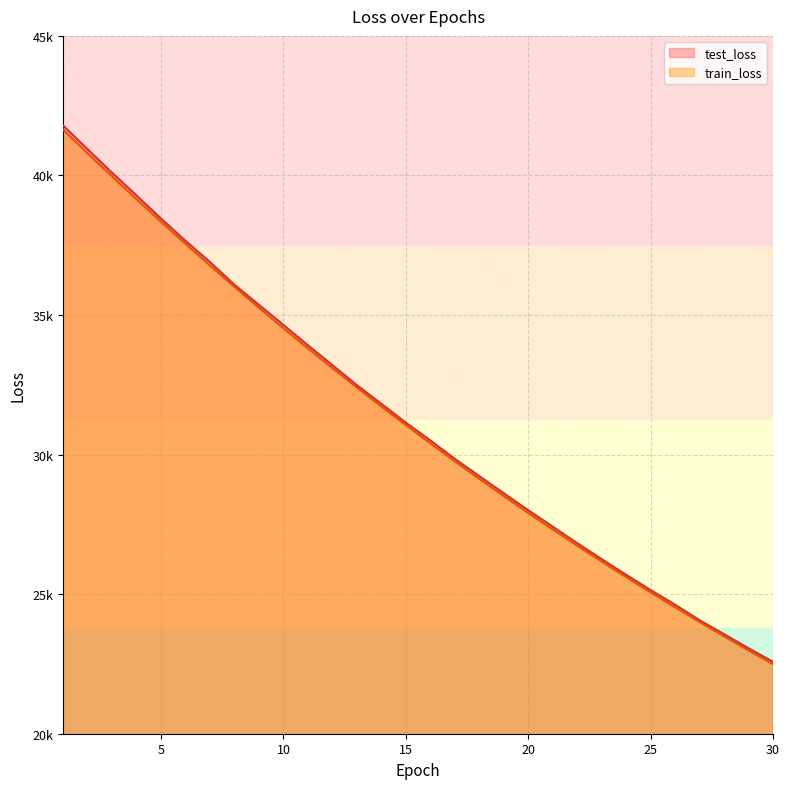

What is the highest value of the train_loss series?

41637.9